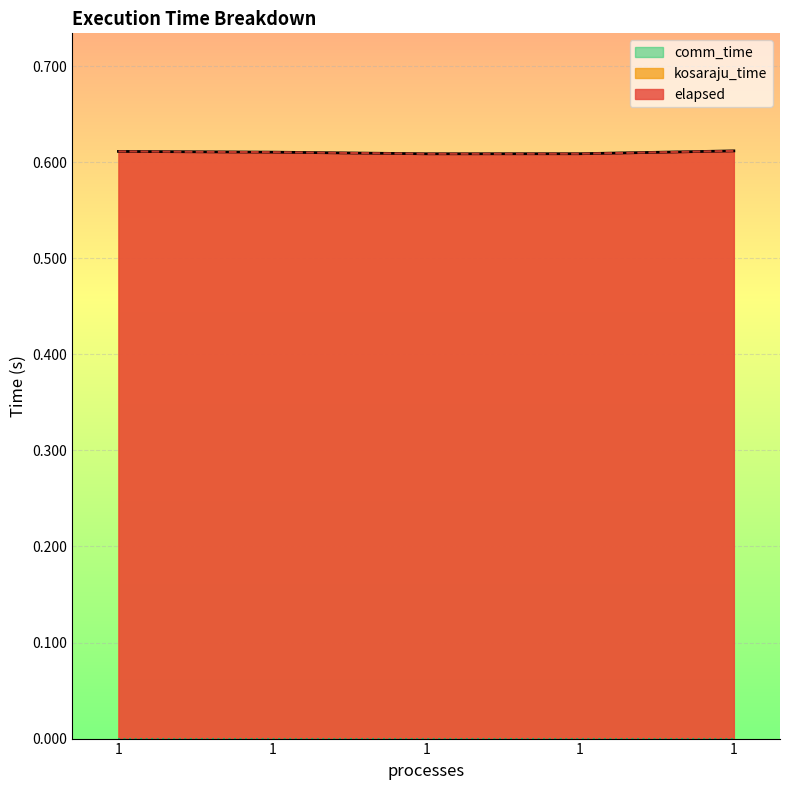

True or false: elapsed has a value of 0.6 at 1.

True